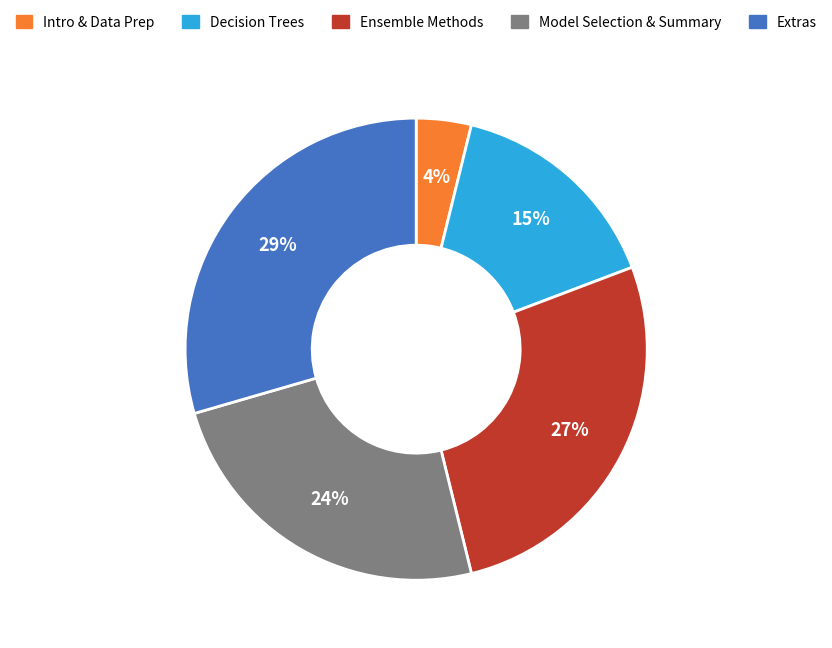

Which slice is the smallest?

Intro & Data Prep